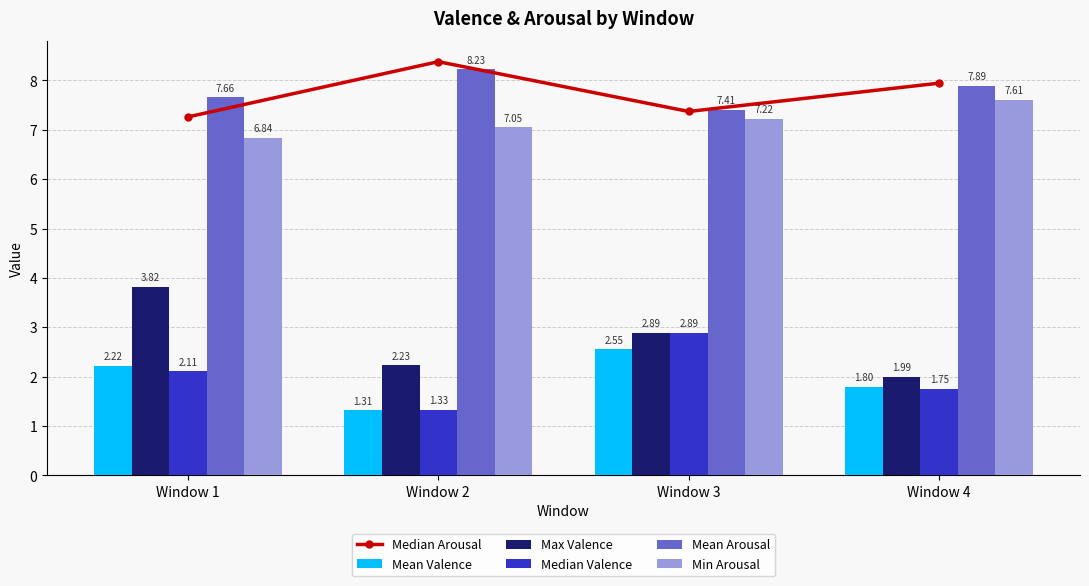

What is the sum of all Min Arousal values?

28.7